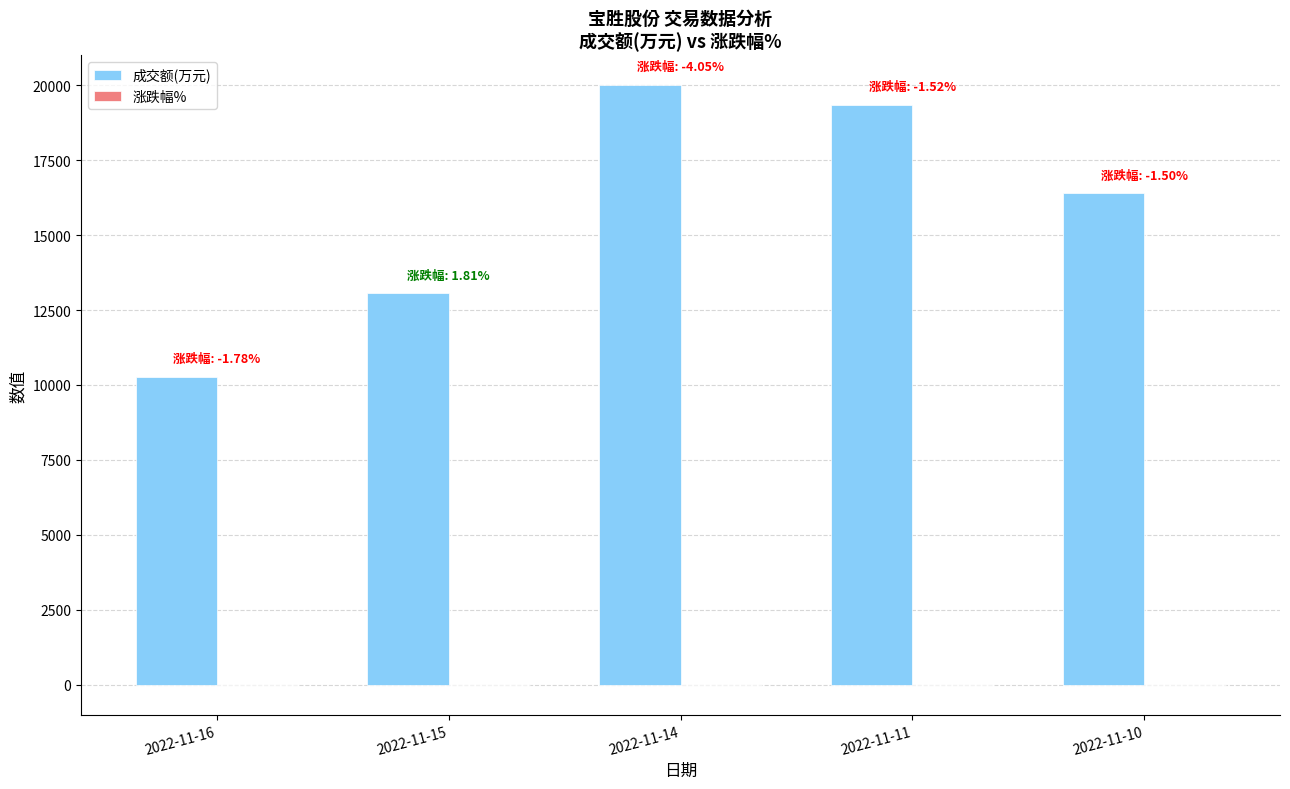

What is the spread (max minus min) of values at 2022-11-11?

19344.5